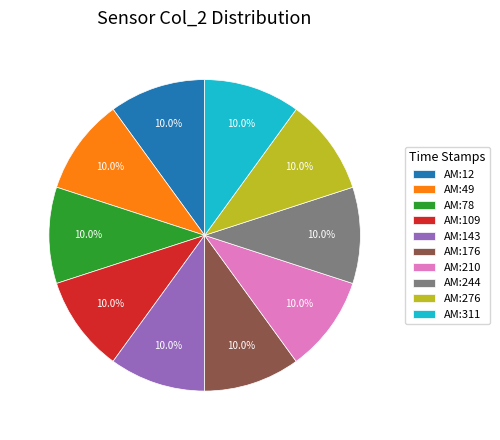

To the nearest percent, what percentage of the pie is AM:276?

10%